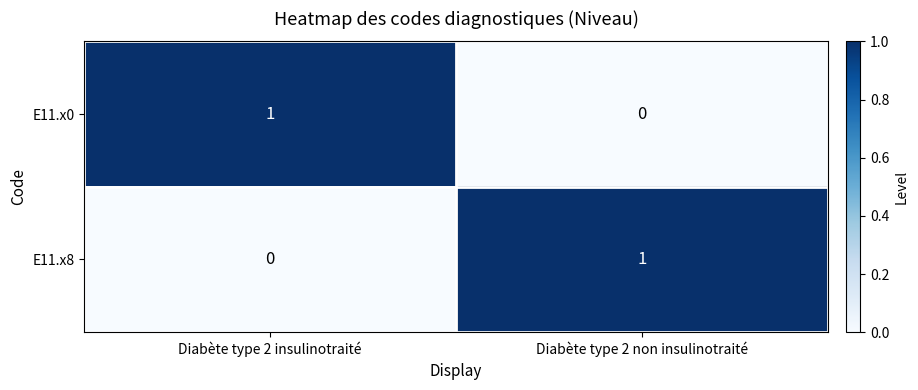

List the labels in order of E11.x0 value, largest first.

Diabète type 2 insulinotraité, Diabète type 2 non insulinotraité